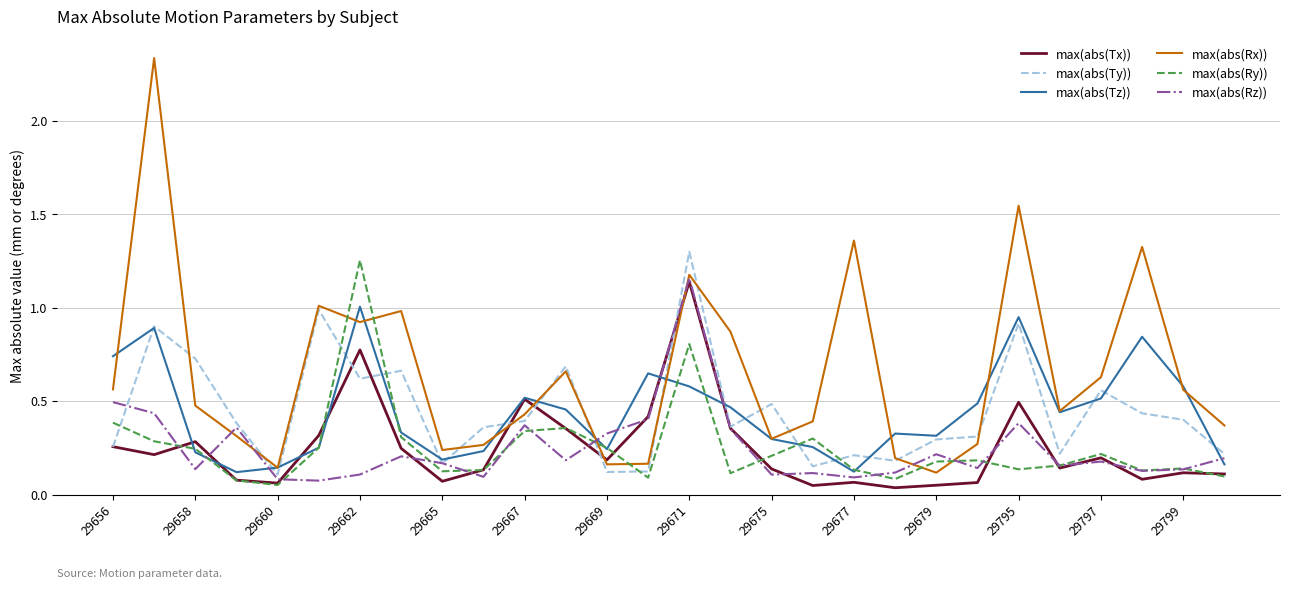

At how many categories does at least one series exceed 0?

28